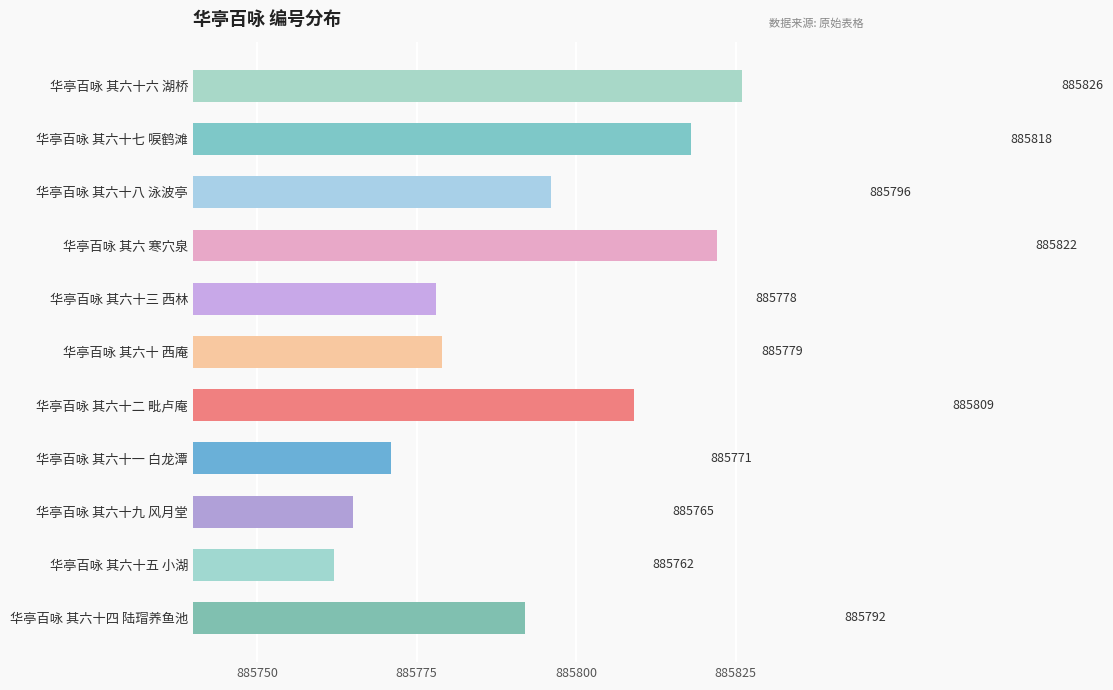

What is the average value?

885793